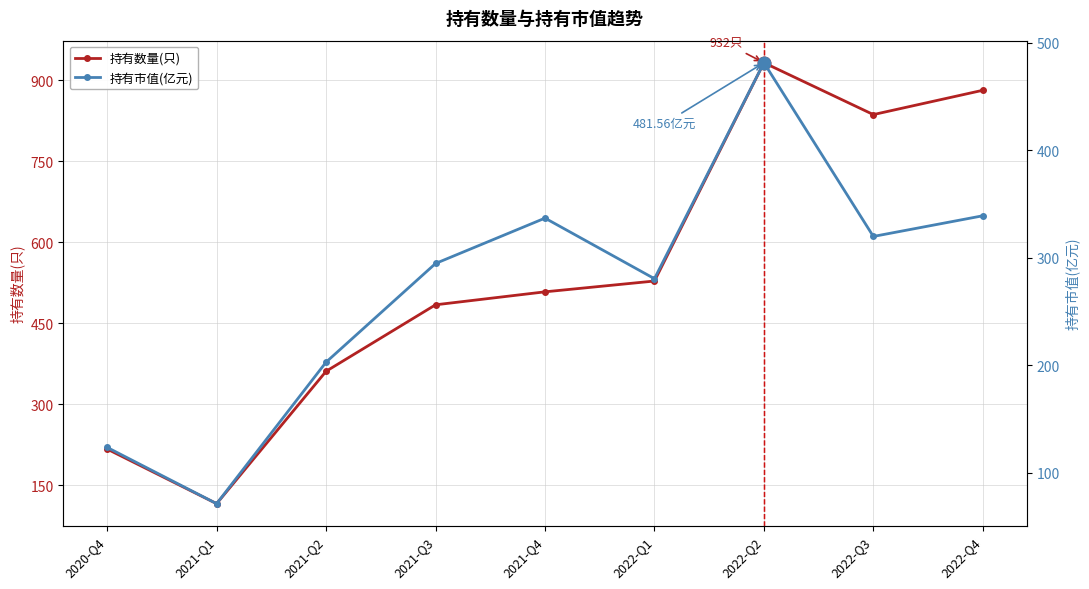

Between 2020-Q4 and 2021-Q2, which series saw the biggest shift?

持有数量(只)